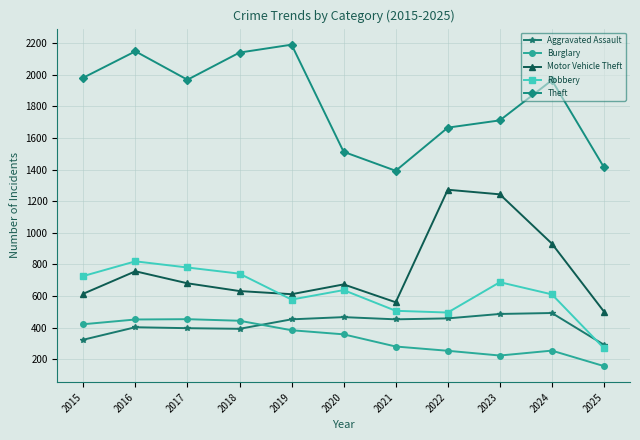

Read the Robbery value at 2024, to the nearest 100.

600